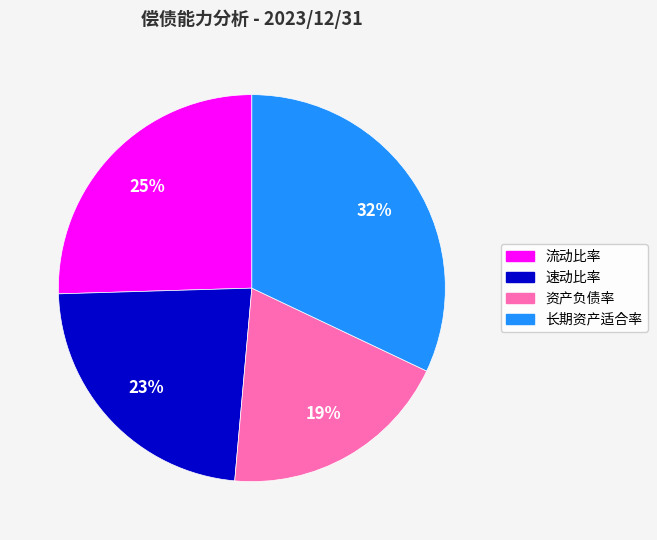

Rank the categories by value from lowest to highest.

资产负债率, 速动比率, 流动比率, 长期资产适合率